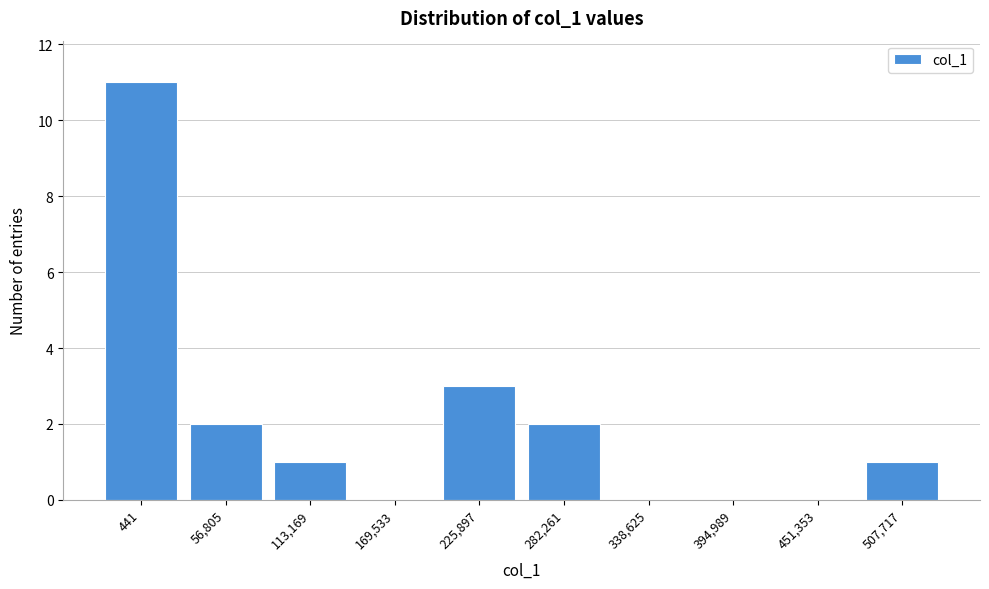

Reading left to right, what are all the values shown in this chart?

441=11	56,805=2	113,169=1	169,533=0	225,897=3	282,261=2	338,625=0	394,989=0	451,353=0	507,717=1